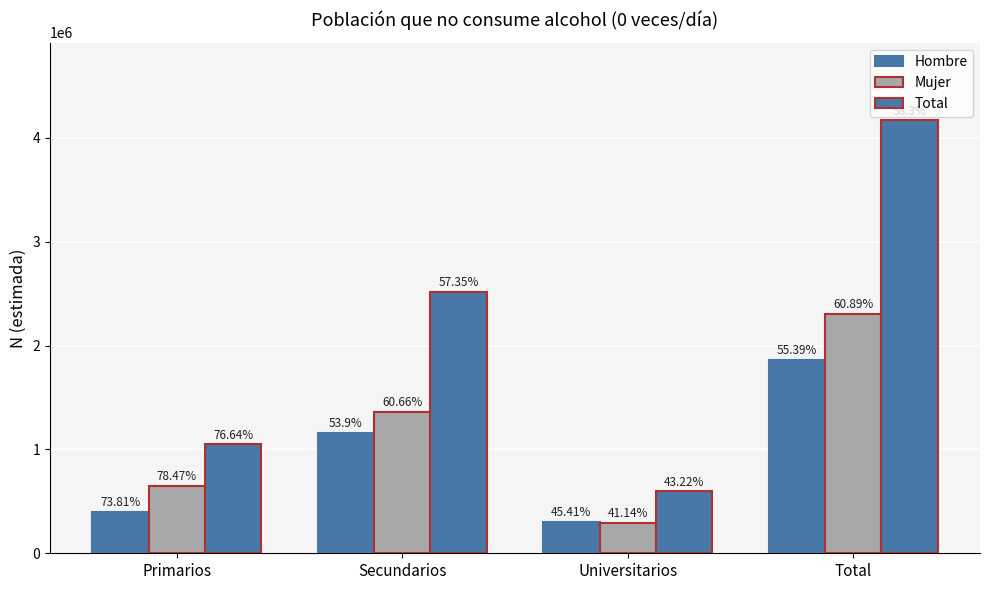

Rank the categories by Total value from lowest to highest.

Universitarios, Primarios, Secundarios, Total